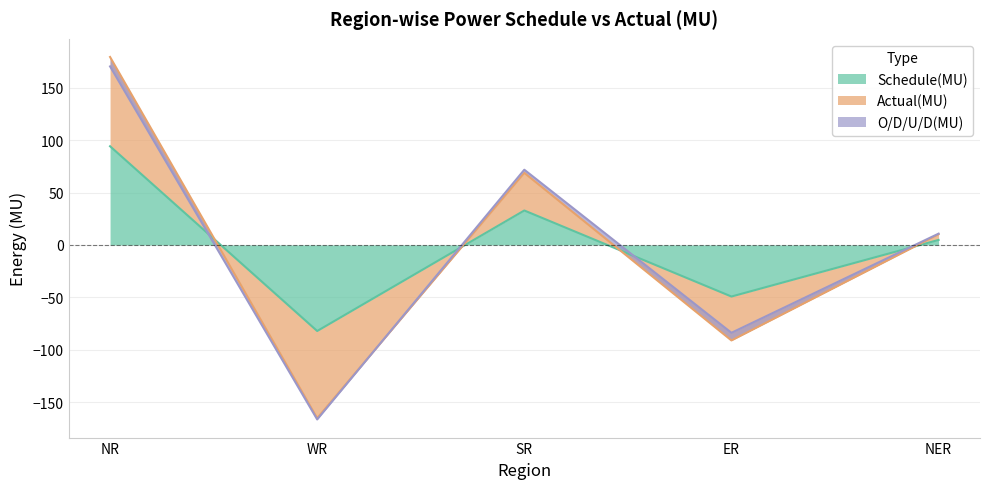

How many times do Schedule(MU) and Actual(MU) cross each other?

4